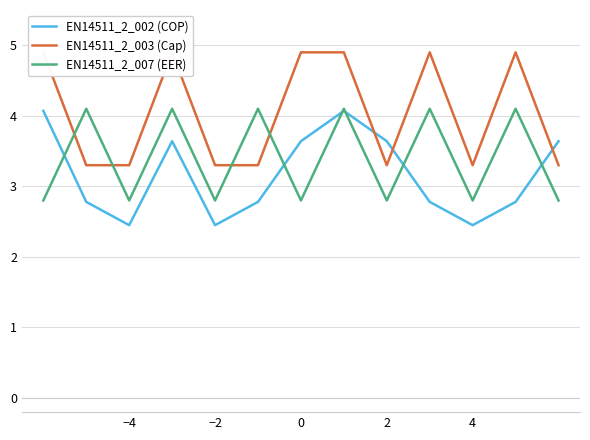

Count the number of categories in the chart.

13